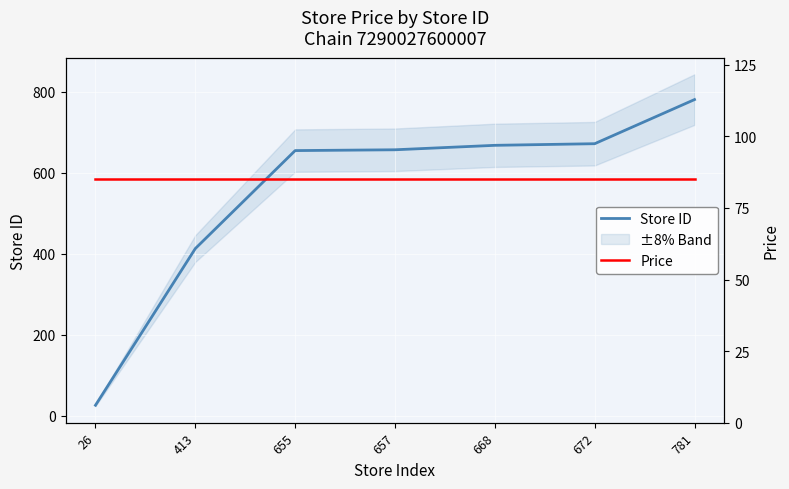

Reading right to left, extract all data points from this chart.

Store ID: 781=781	672=672	668=668	657=657	655=655	413=413	26=26
Price: 781=85	672=85	668=85	657=85	655=85	413=85	26=85